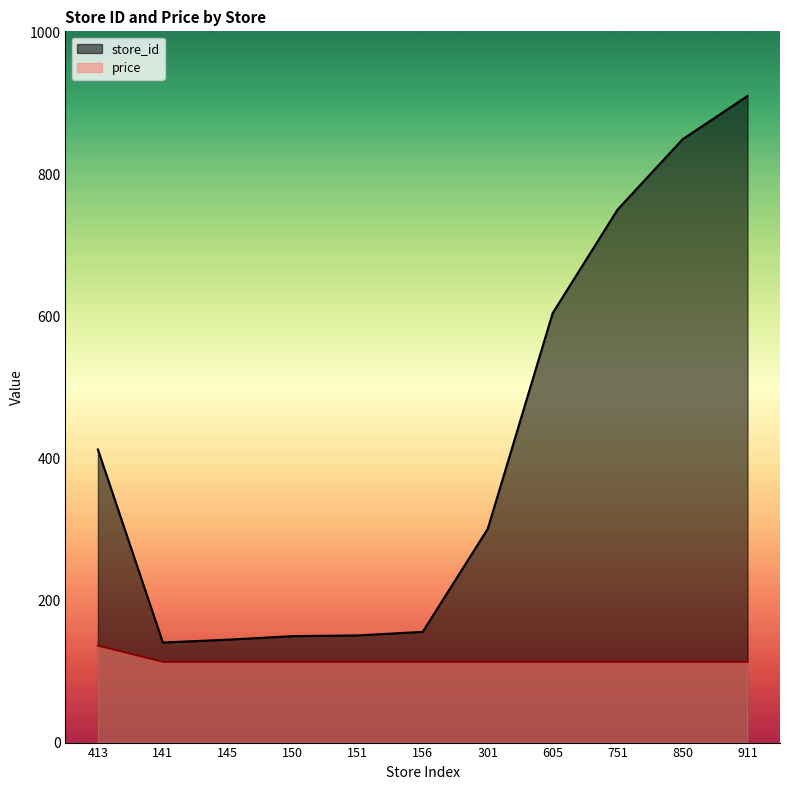

How many categories are shown in the chart?

11